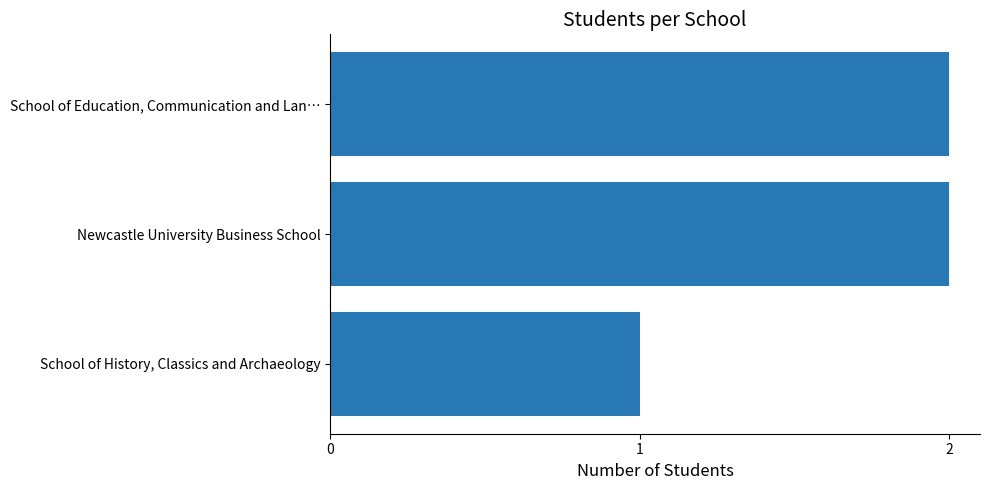

The value at School of Education, Communication and Lan… is 2. True or false?

True